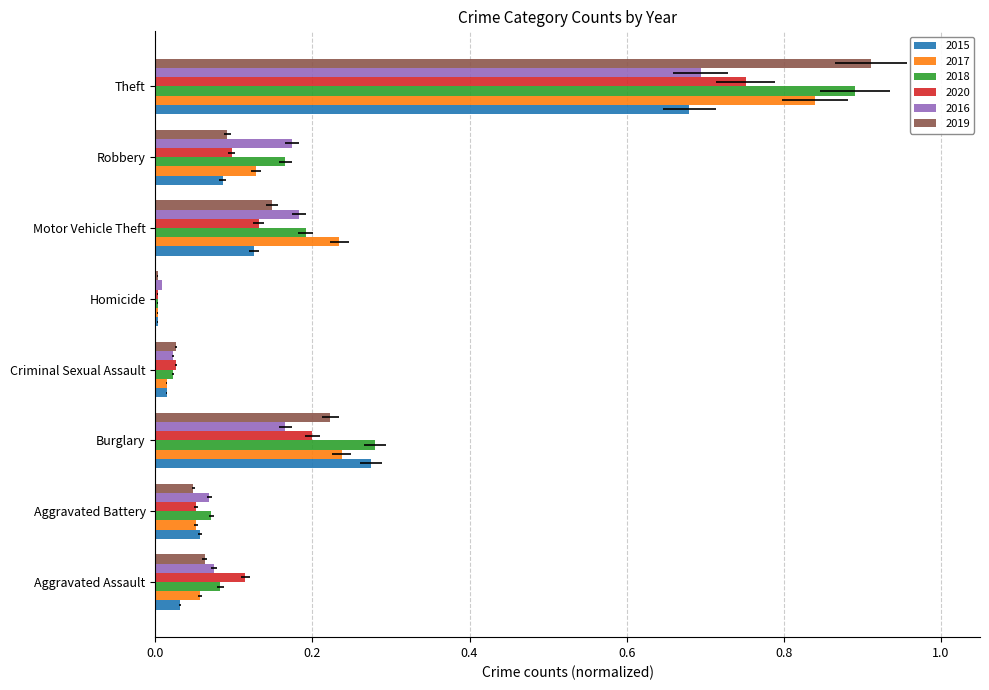

Count the number of data series in this chart.

6